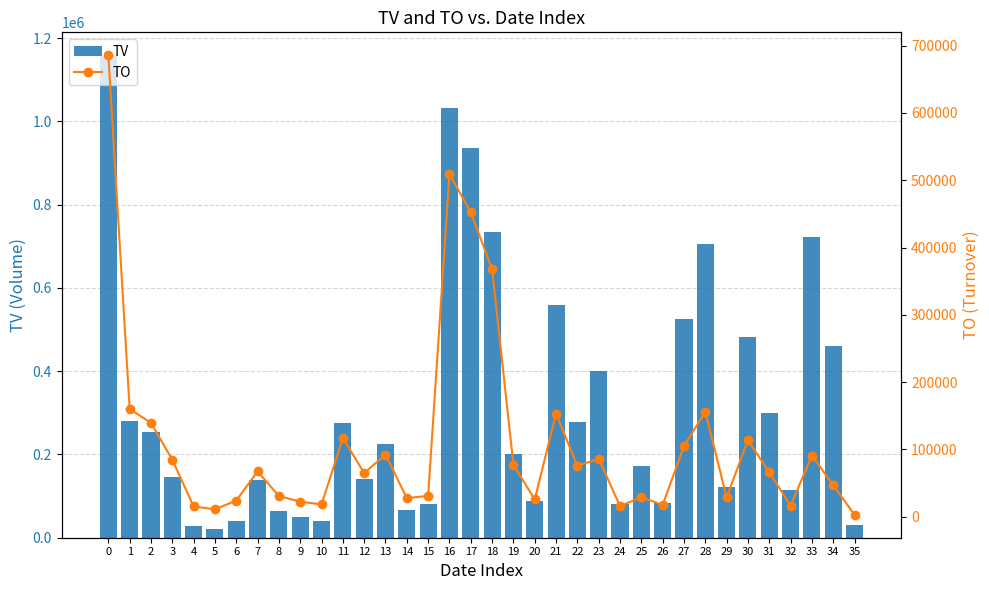

Rank the series by their maximum value, from highest to lowest.

TV, TO